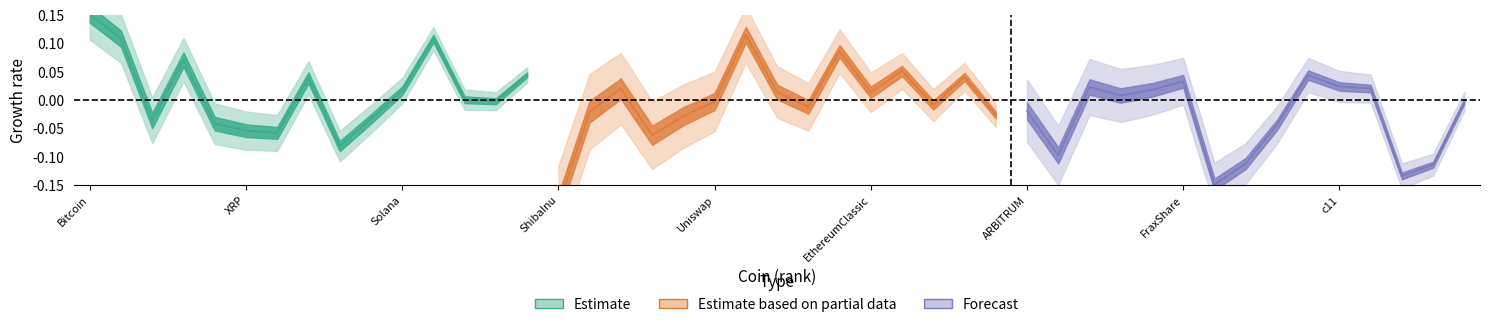

At which label is Estimate closest to 0?

12